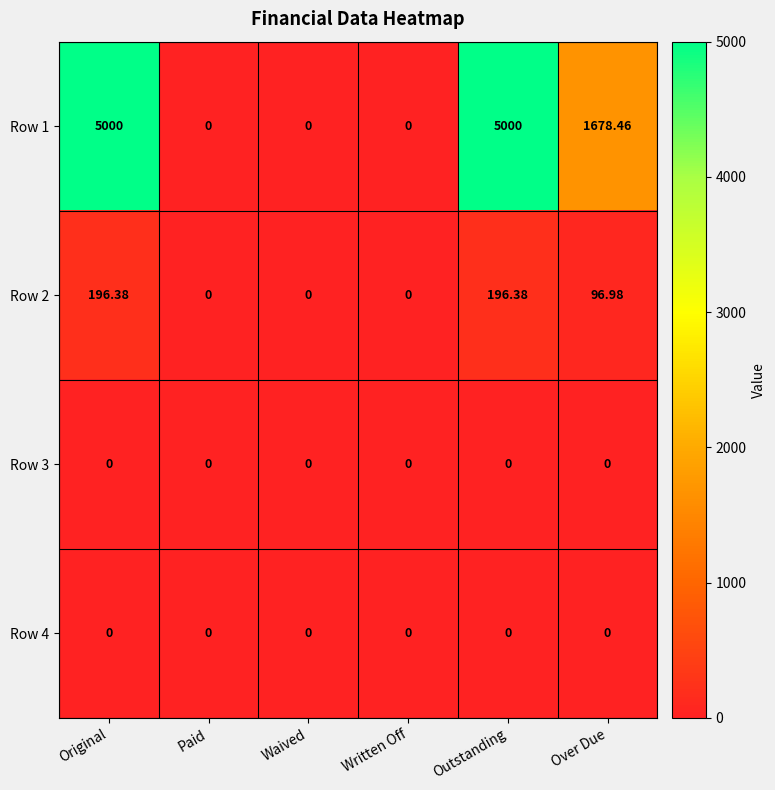

What is the spread (max minus min) of values at Original?

5000.0